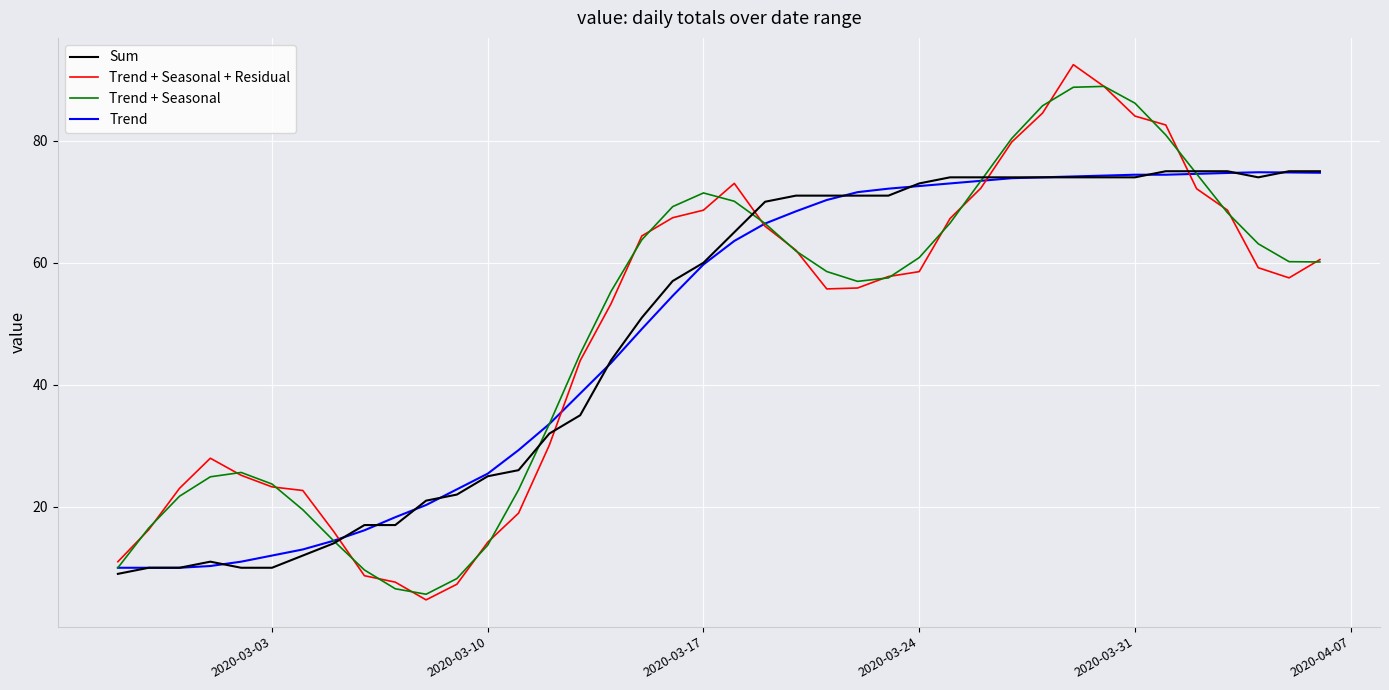

True or false: Sum and Trend + Seasonal + Residual cross at least once.

True